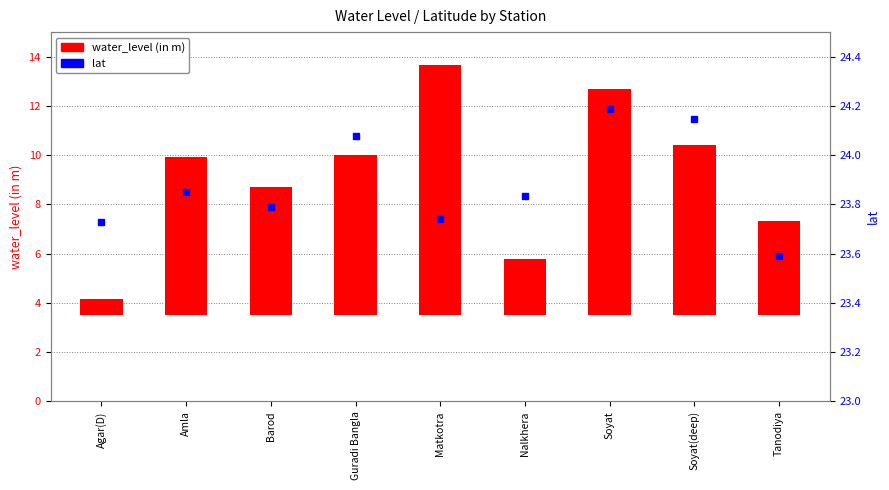

Reading right to left, what are all the values shown in this chart?

water_level (in m): 3.8	6.9	9.2	2.3	10.2	6.5	5.2	6.4	0.6
lat: 23.6	24.1	24.2	23.8	23.7	24.1	23.8	23.9	23.7